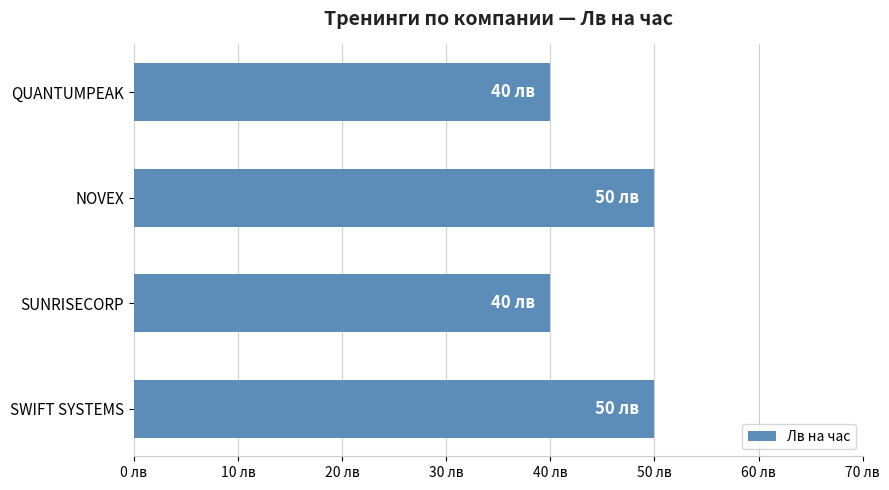

Does the chart contain any negative values?

No